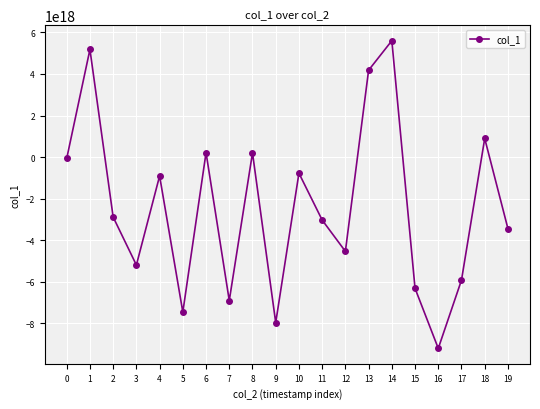

True or false: the data has more than 1 interior local peaks.

True